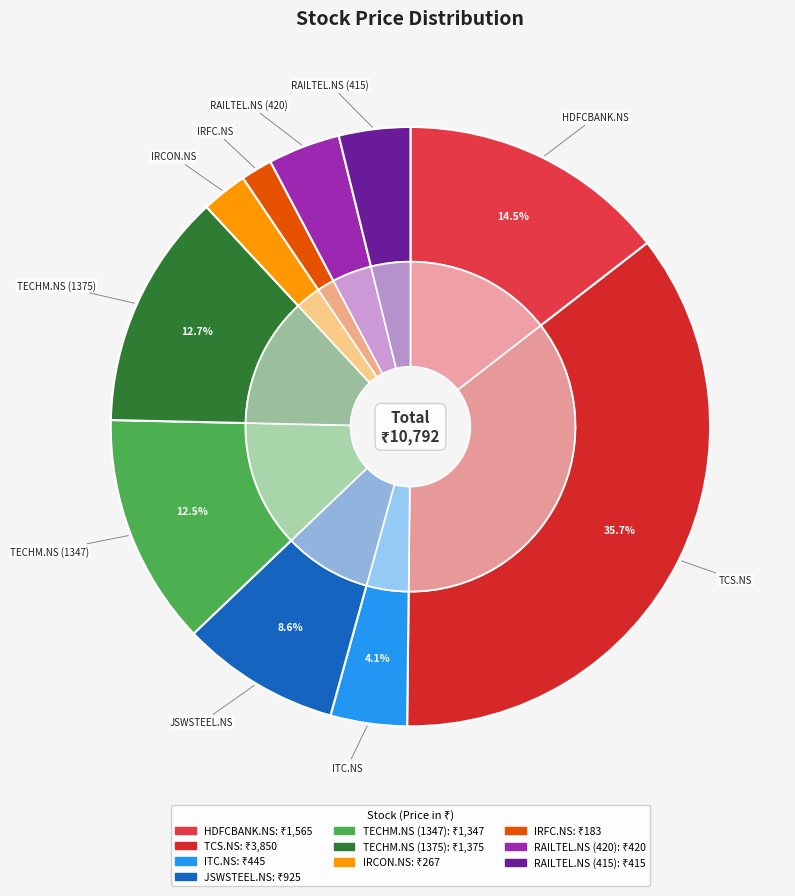

Which slice is the smallest?

IRFC.NS